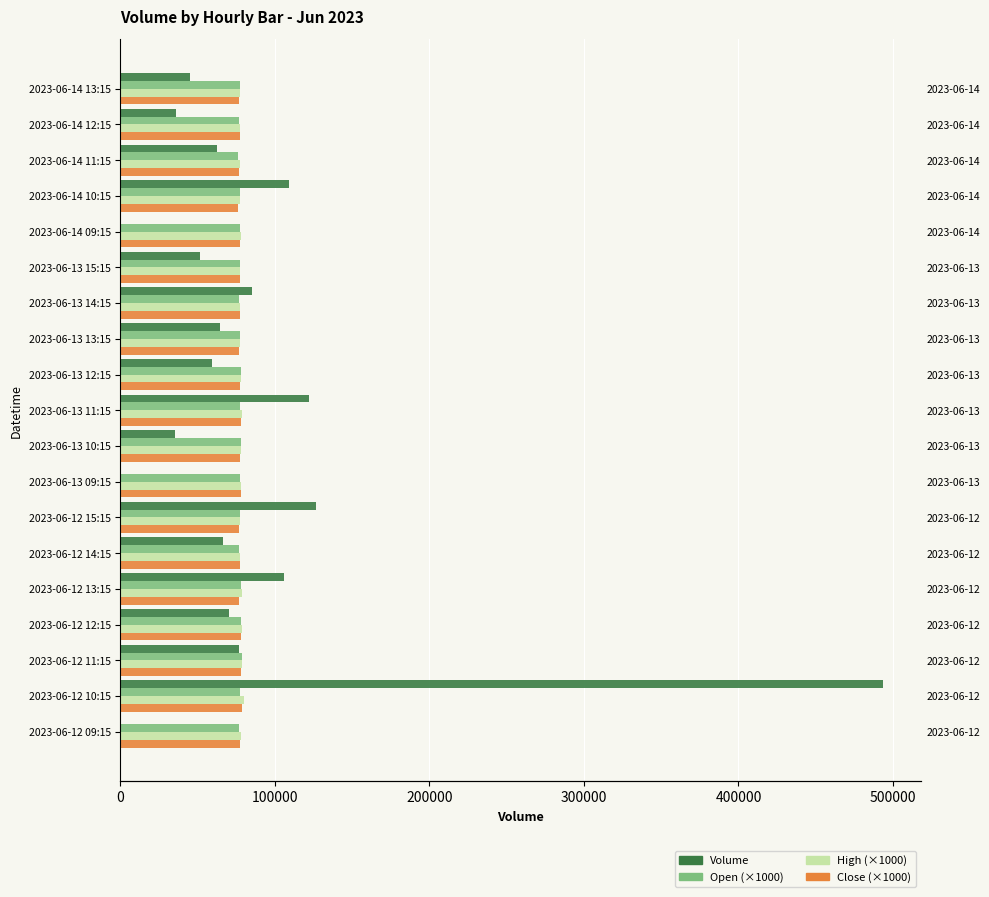

How many bars are there in each group?

4